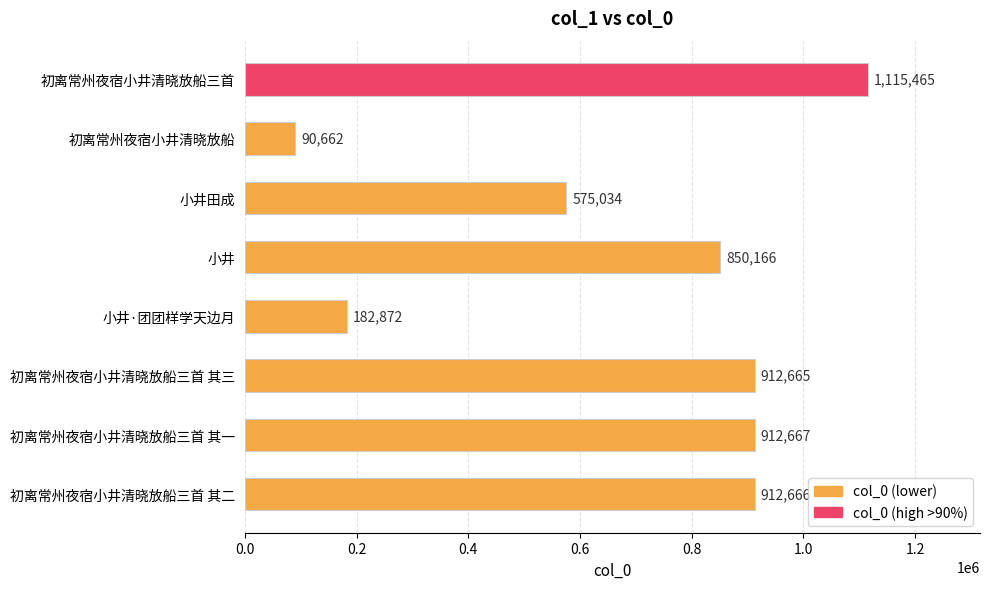

What is the label of the 3rd bar from the bottom?

初离常州夜宿小井清晓放船三首 其三